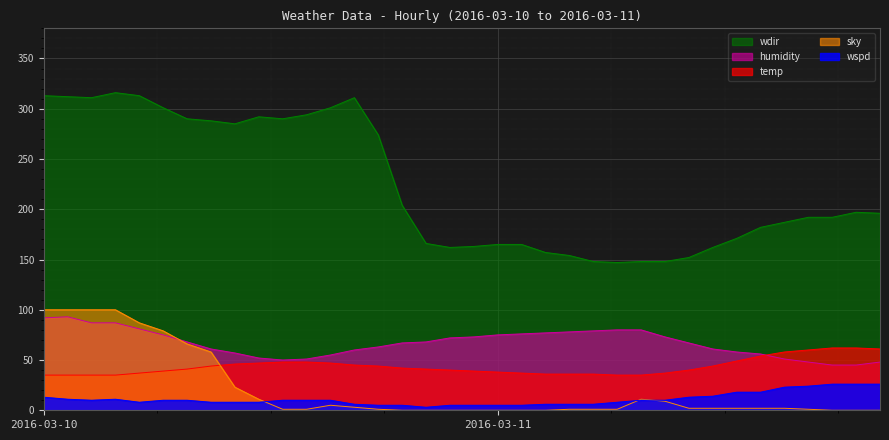

What is the difference between the wspd values at 2016-03-10 13:00 and 2016-03-10 06:00?

3